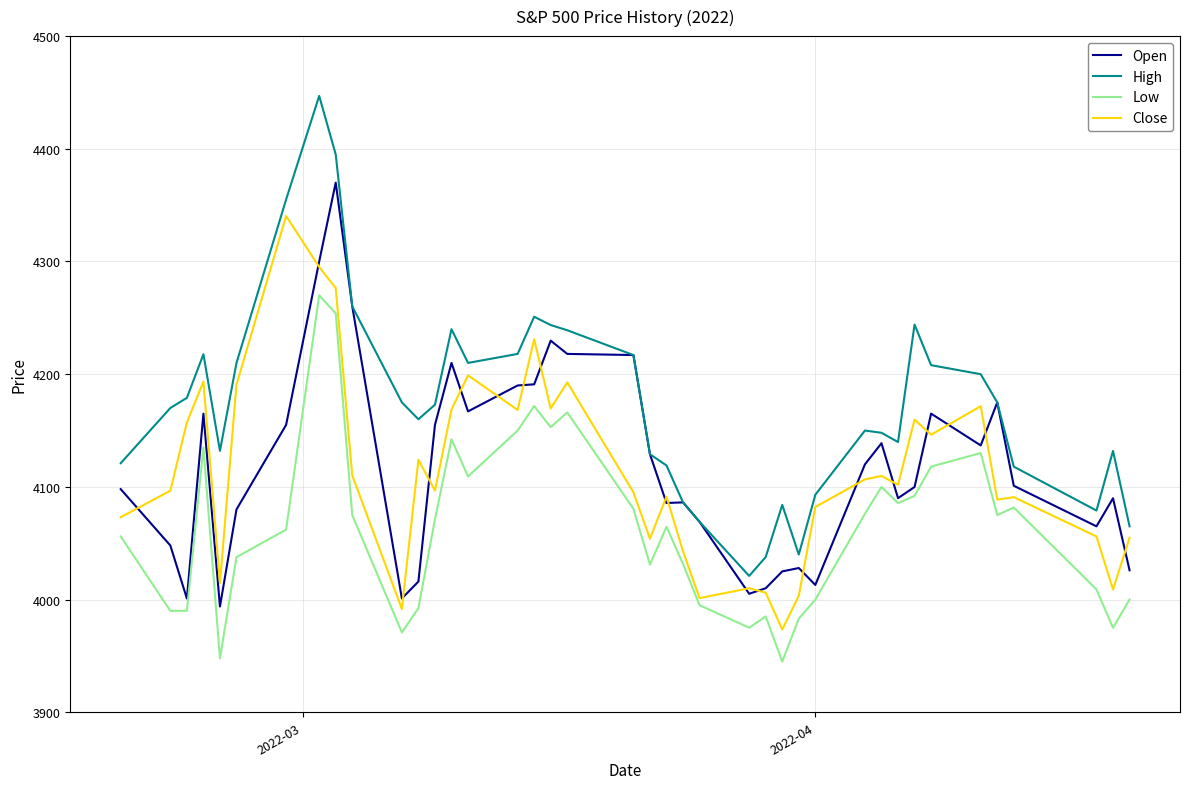

True or false: Low and High intersect in this chart.

False